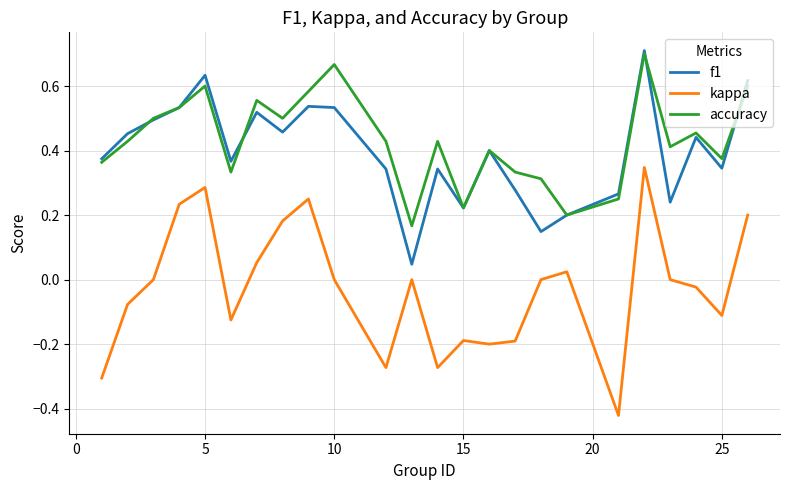

Which series has the widest spread of values?

kappa